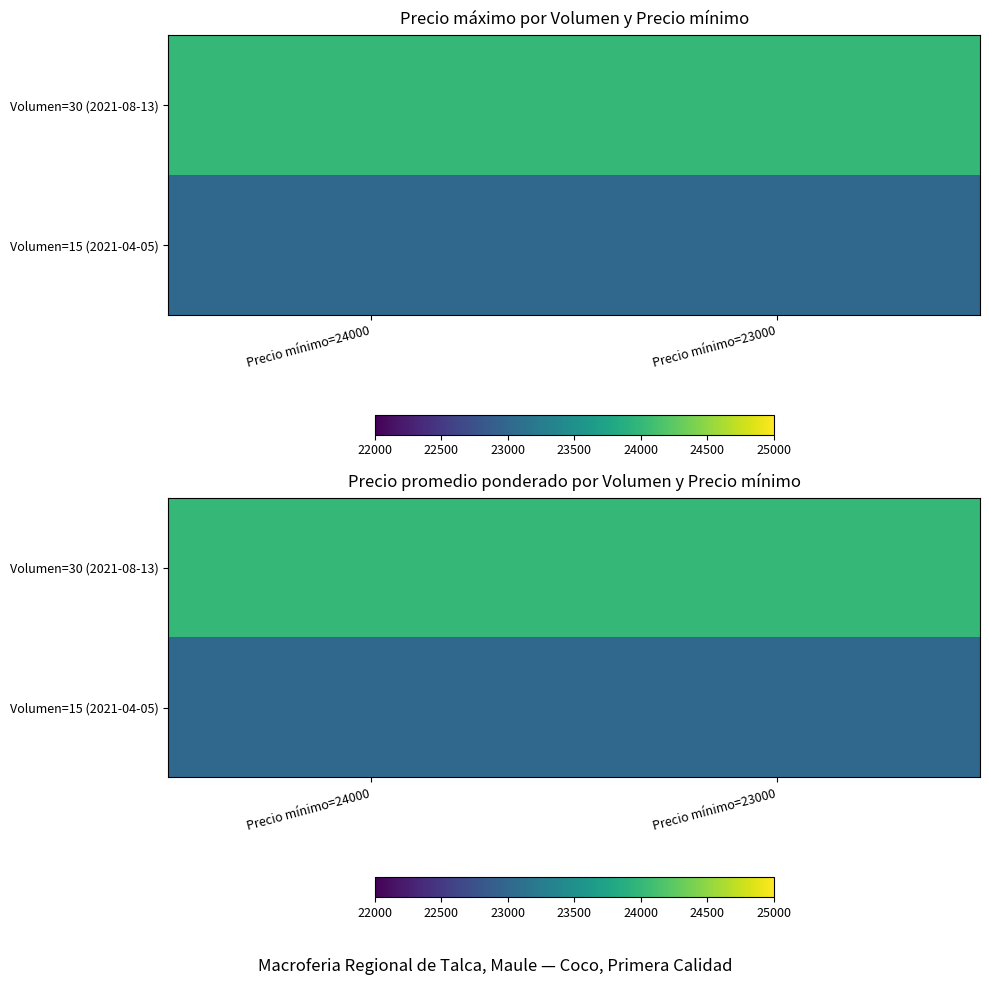

What is the sum of all Volumen=15 (2021-04-05) values?

46000